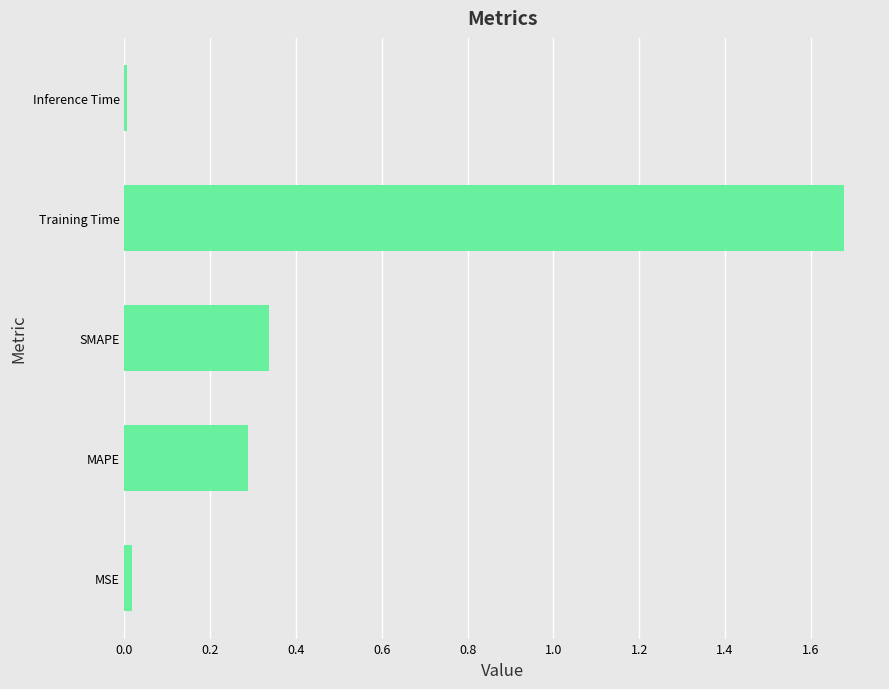

The chart shows a value of 0.0 at Inference Time. True or false?

True